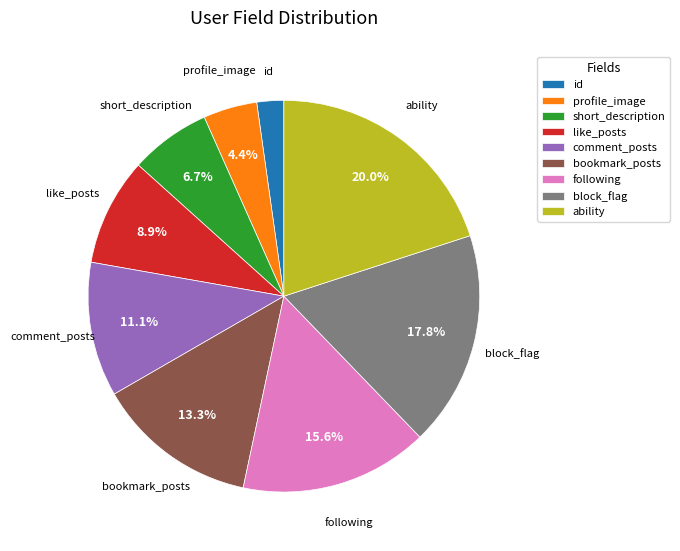

Count the number of slices in the pie.

9